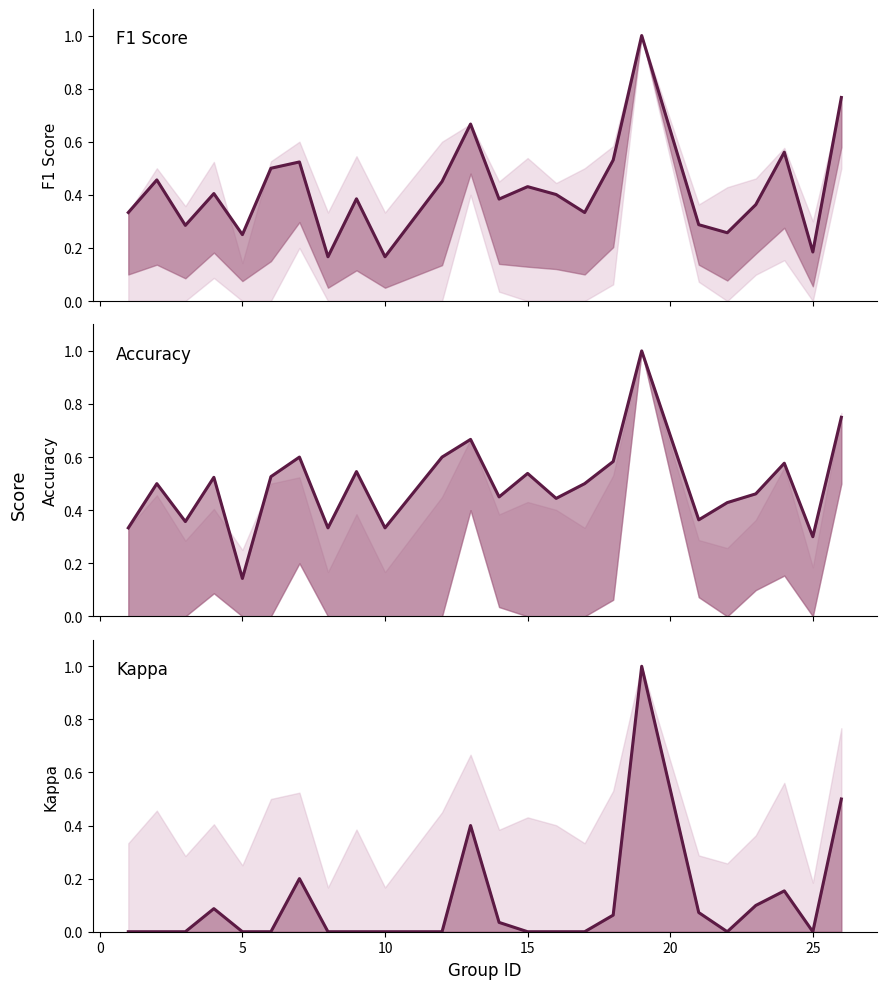

Reading right to left, what are all the values shown in this chart?

f1: 0.8	0.2	0.6	0.4	0.3	0.3	1.0	0.5	0.3	0.4	0.4	0.4	0.7	0.5	0.2	0.4	0.2	0.5	0.5	0.2	0.4	0.3	0.5	0.3
accuracy: 0.8	0.3	0.6	0.5	0.4	0.4	1.0	0.6	0.5	0.4	0.5	0.5	0.7	0.6	0.3	0.5	0.3	0.6	0.5	0.1	0.5	0.4	0.5	0.3
kappa: 0.5	0.0	0.2	0.1	0.0	0.1	1.0	0.1	0.0	0.0	0.0	0.0	0.4	0.0	0.0	0.0	0.0	0.2	0.0	0.0	0.1	0.0	0.0	0.0